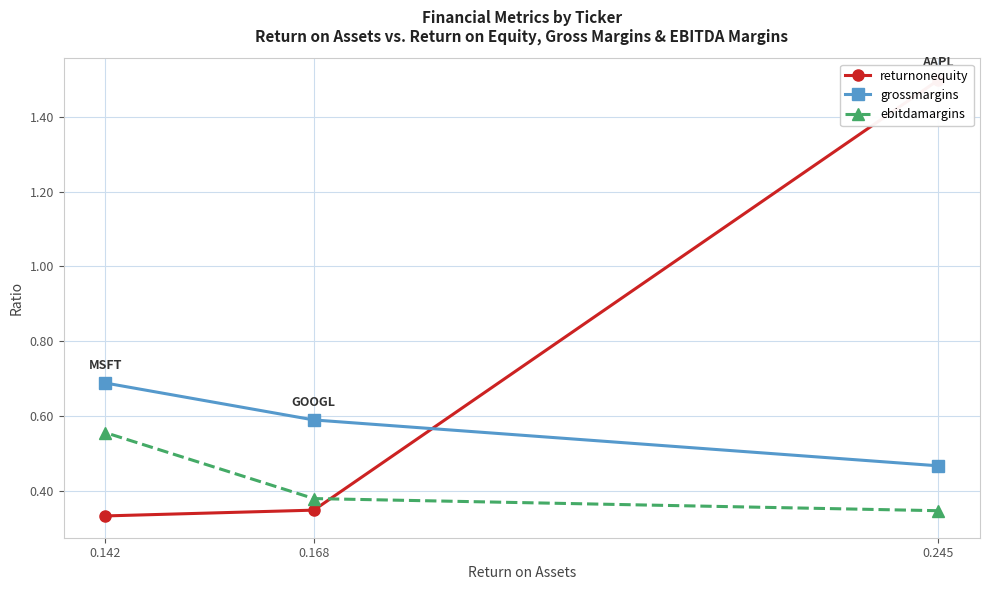

How many series are shown in this chart?

3